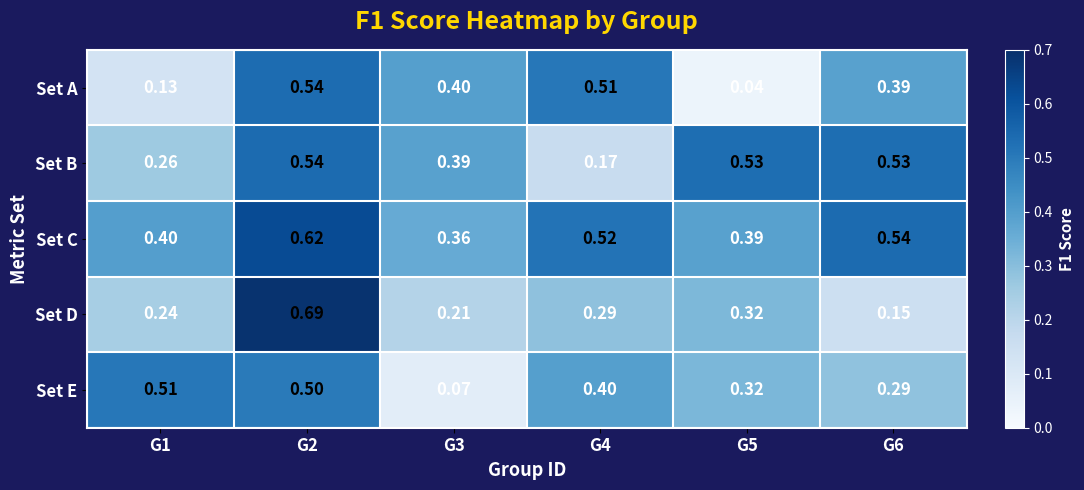

Which series changed the most between G3 and G5?

Set A